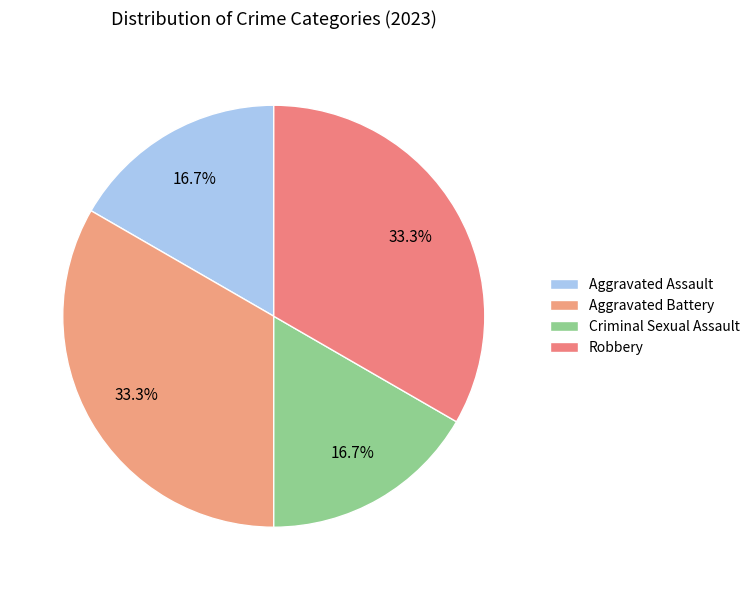

Rank the categories by value from highest to lowest.

Aggravated Battery, Robbery, Aggravated Assault, Criminal Sexual Assault